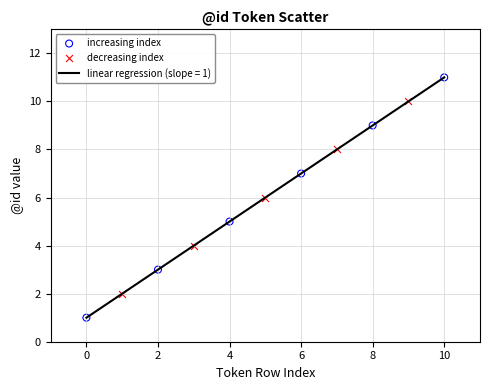

What is the difference between the maximum and minimum values?

10.0